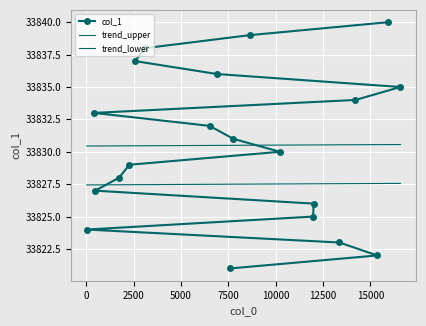

What is the change in value from 477 to 7765?

+4